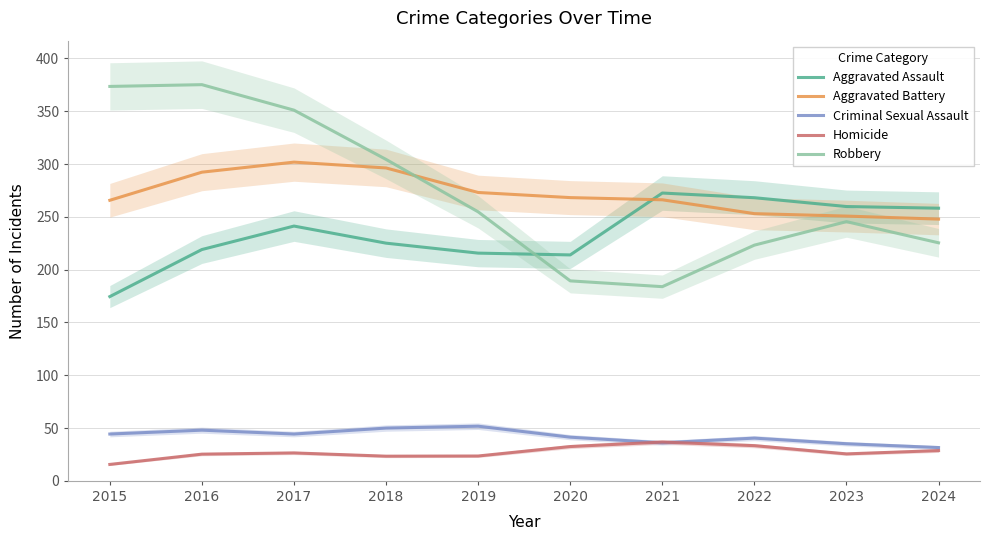

True or false: Criminal Sexual Assault and Robbery intersect in this chart.

False